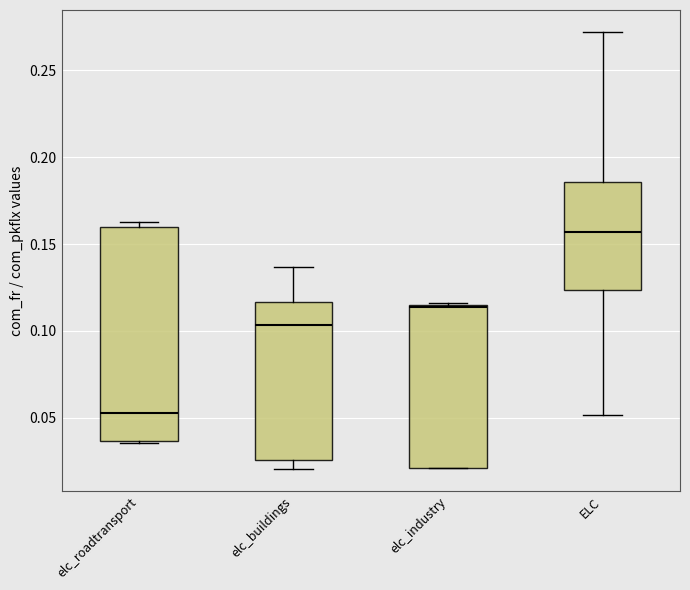

Where is the lower edge of the box for ELC on the y-axis? The values are not printed on the chart, so give them approximately, as read against the axis.

0.125